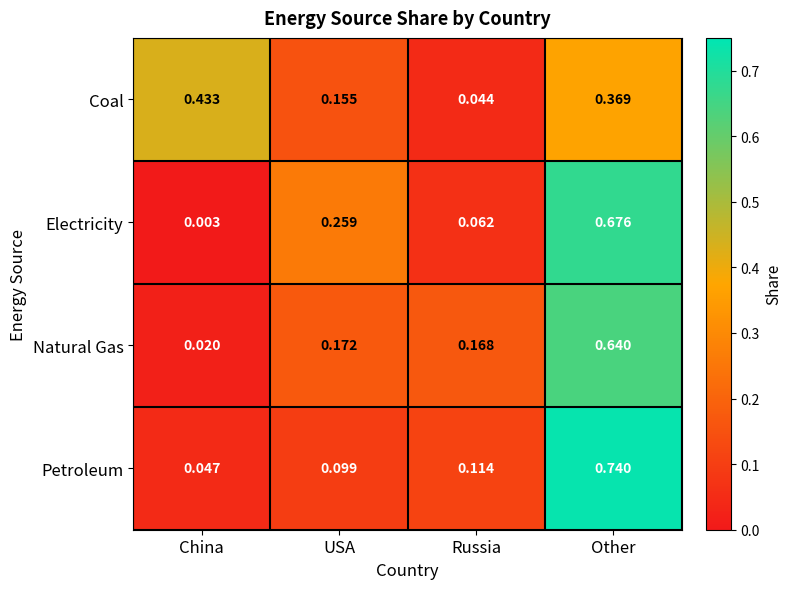

Which category has the highest value in the Electricity series?

Other